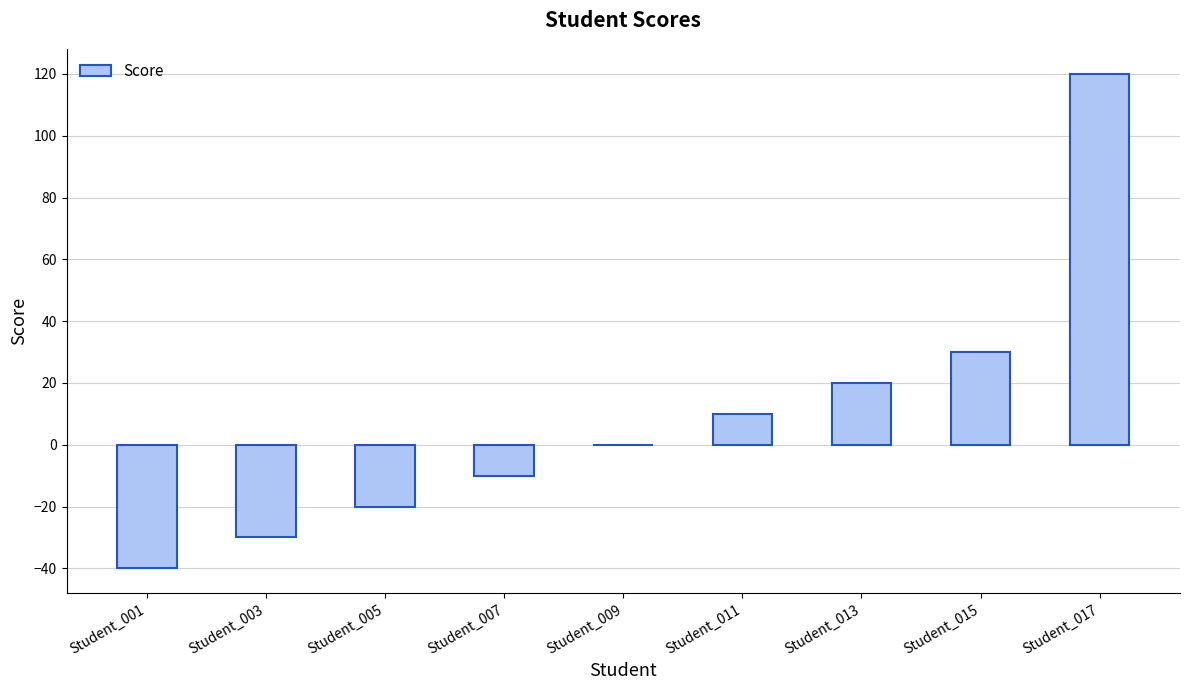

What is the change in value from Student_001 to Student_013?

+60